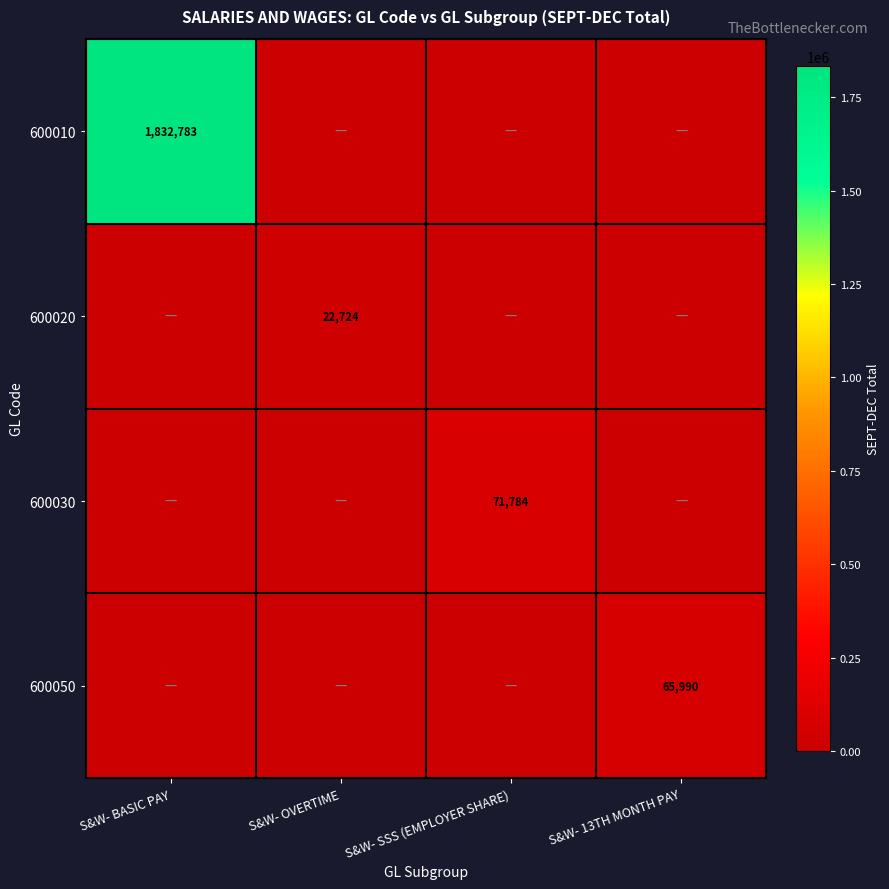

The value of 600030 at S&W- SSS (EMPLOYER SHARE) is 41278. True or false?

False